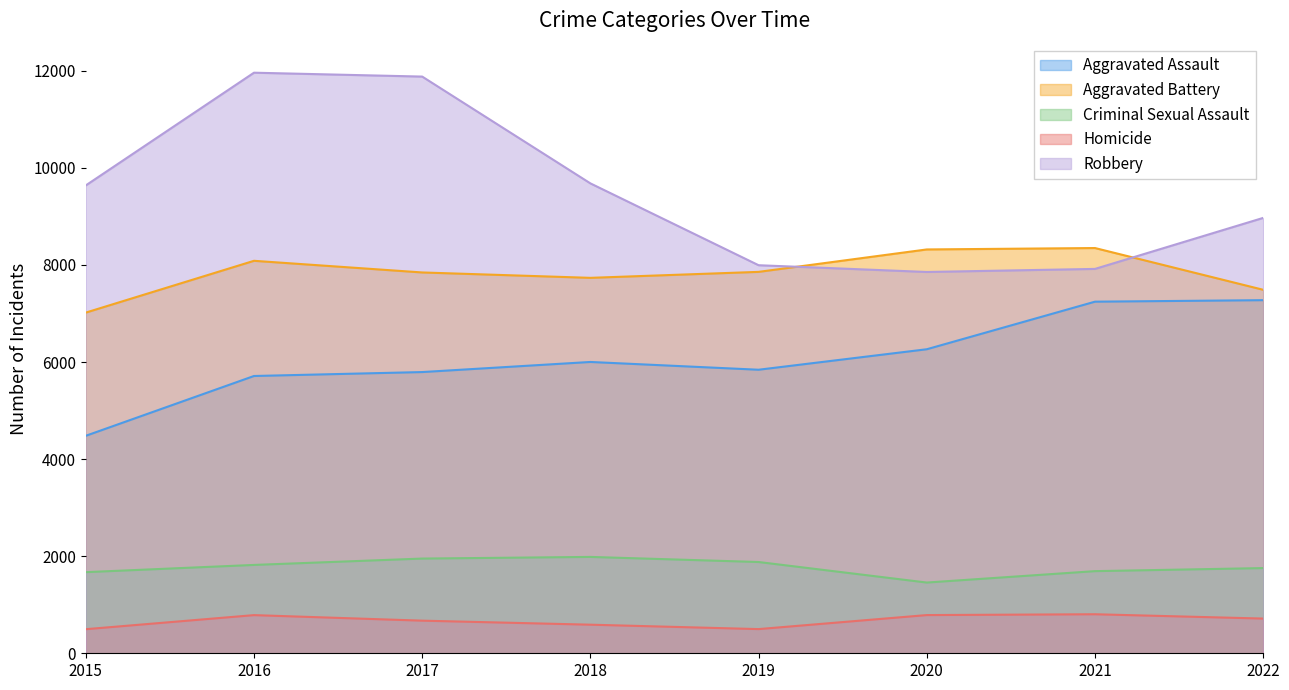

Which has a higher value, 2022 or 2021?

2022